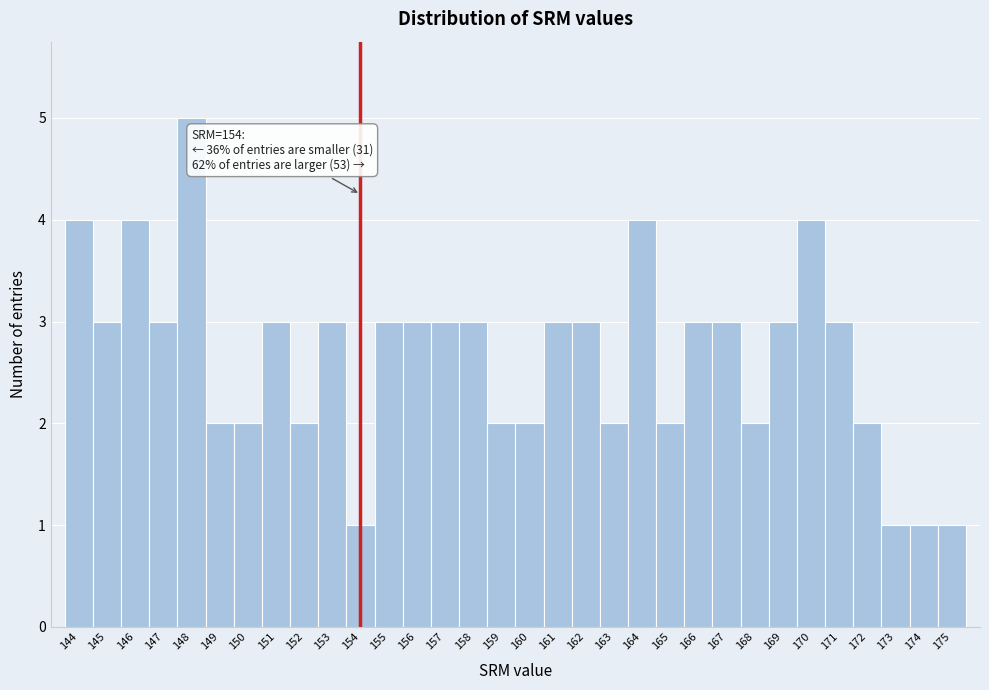

Over which range of the x-axis is the bar tallest?

147.5 to 148.5